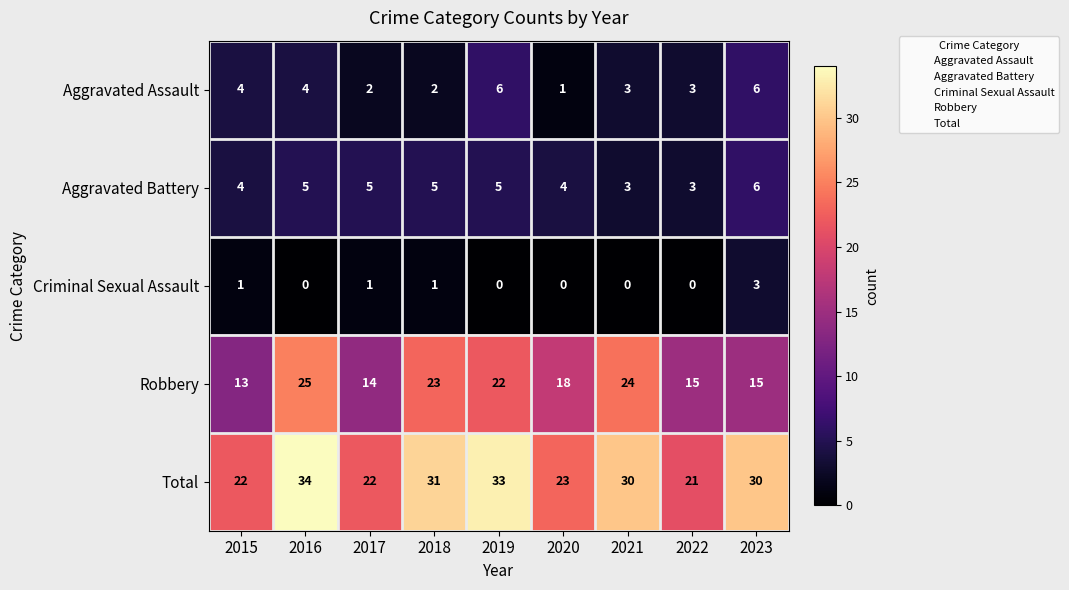

At 2017, list the series in order from smallest to largest.

Criminal Sexual Assault, Aggravated Assault, Aggravated Battery, Robbery, Total